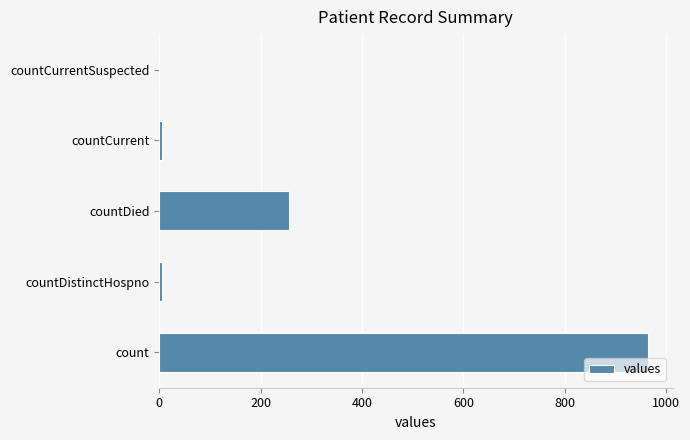

What is the maximum value shown in the chart?

964